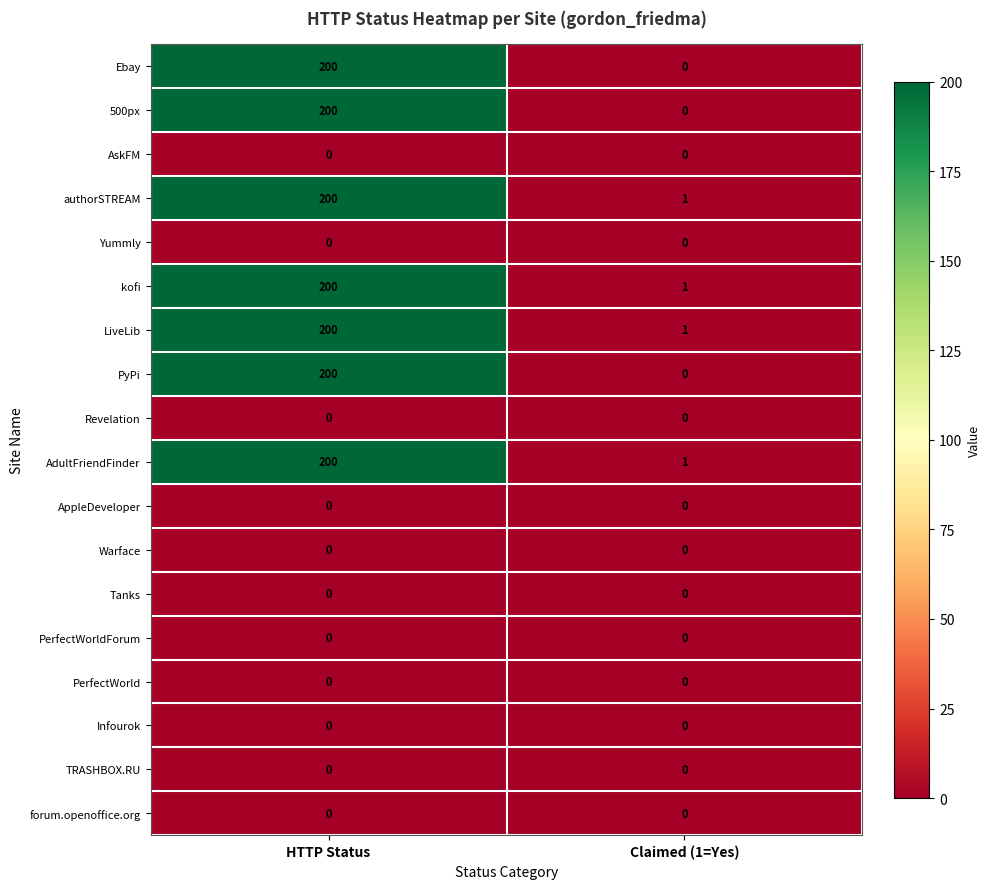

What is the difference between the highest and lowest values at HTTP Status?

200